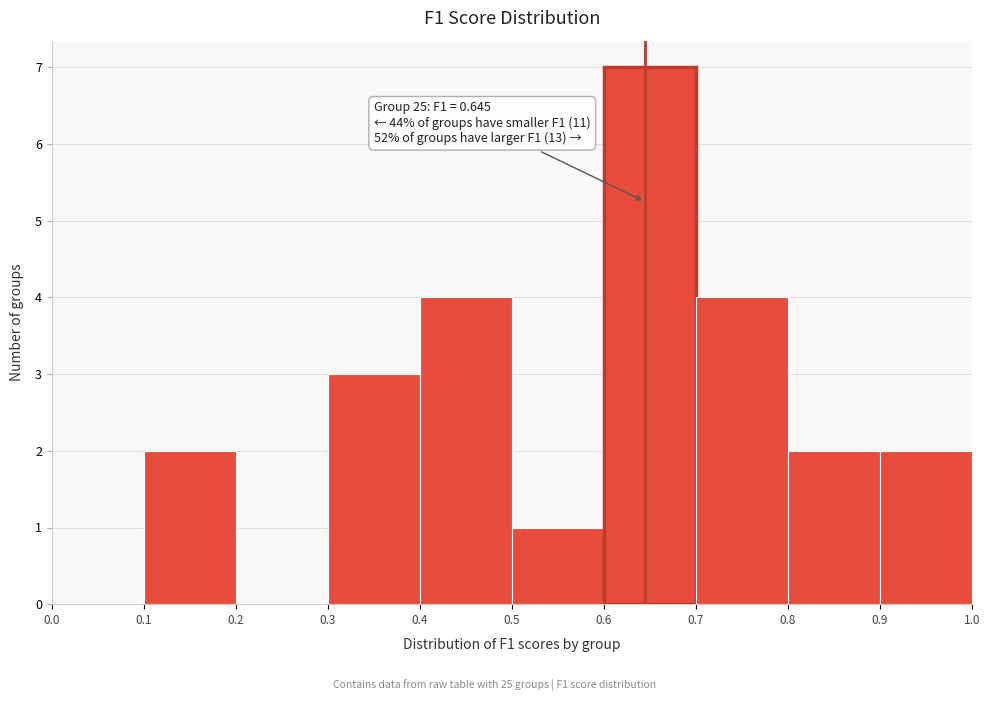

Which range on the x-axis has the tallest bar?

0.6 to 0.7